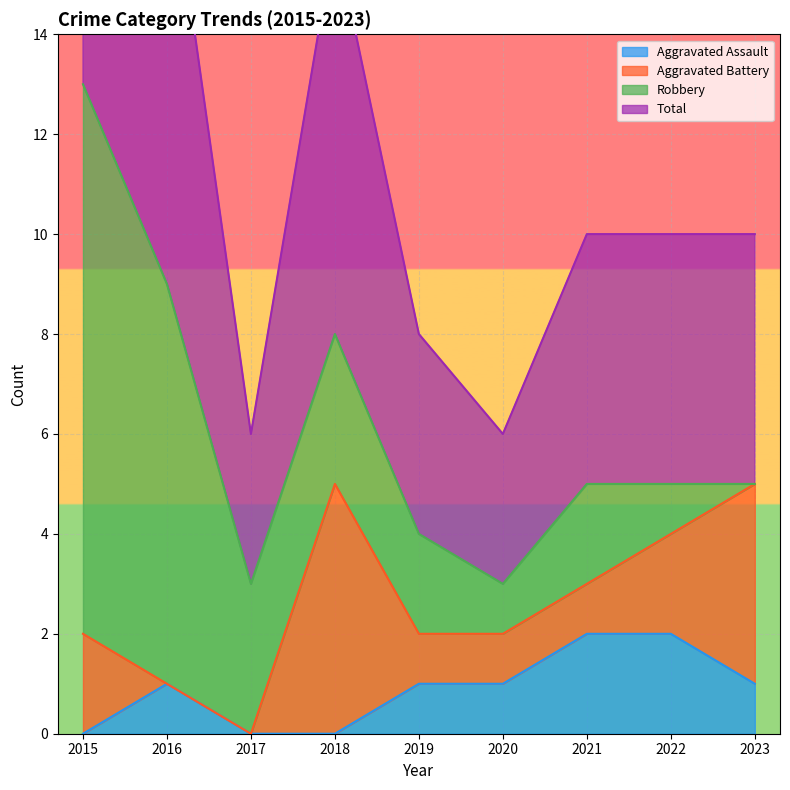

The value of Total at 2018 is 14. True or false?

False